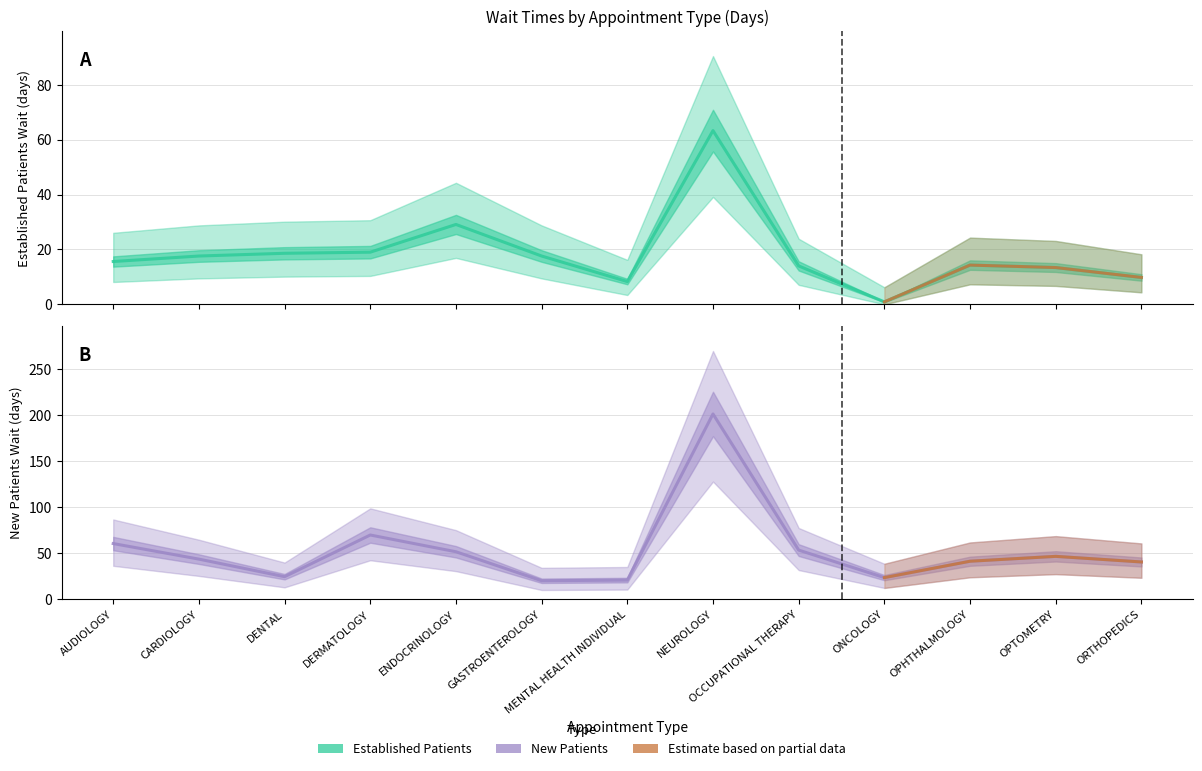

At which category is the sum across all series the highest?

NEUROLOGY